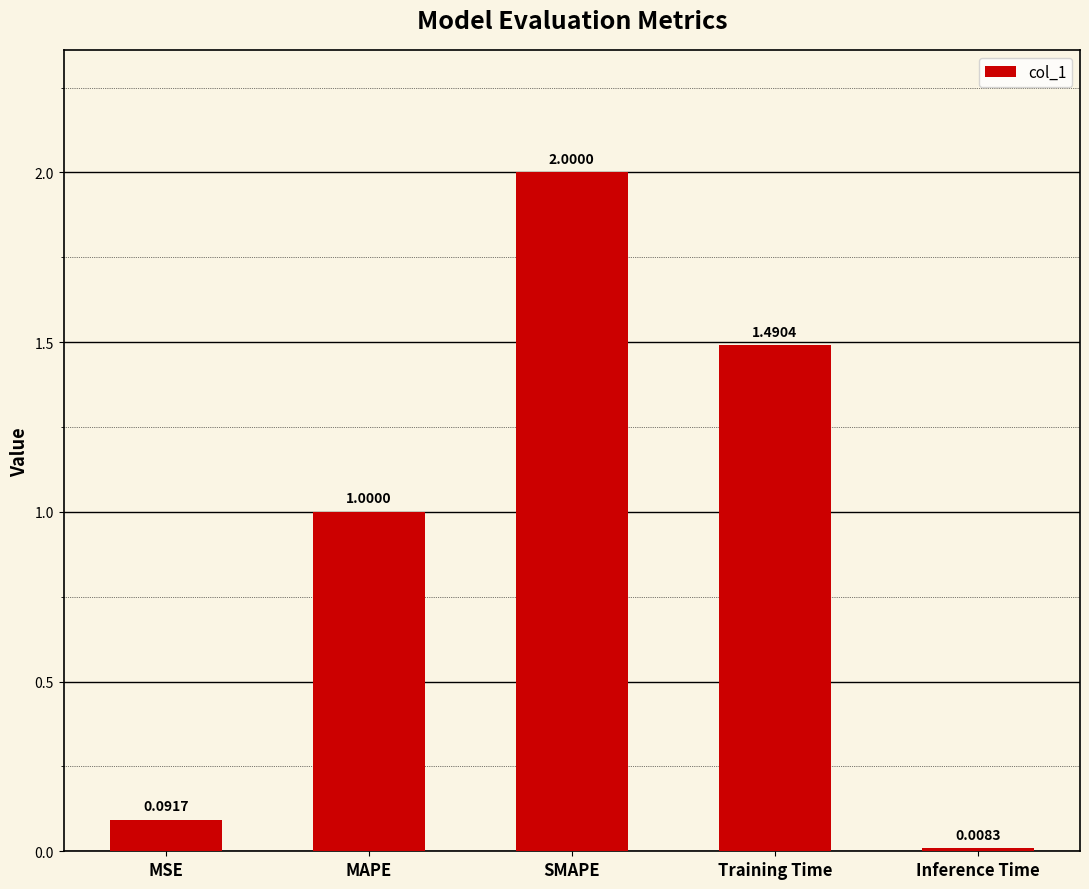

At which label is the value closest to 1?

MAPE